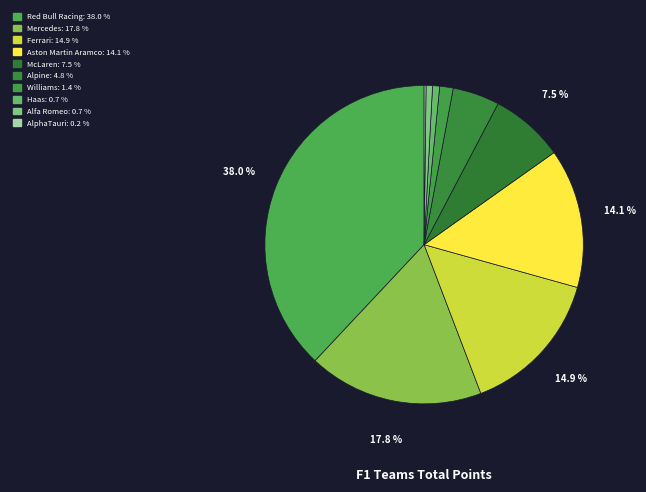

To the nearest percent, what is the combined percentage of Alfa Romeo and Aston Martin Aramco?

15%